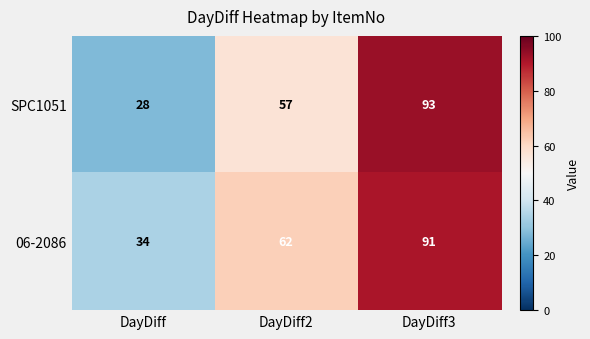

Reading left to right, what are all the values shown in this chart?

SPC1051: DayDiff=28	DayDiff2=57	DayDiff3=93
06-2086: DayDiff=34	DayDiff2=62	DayDiff3=91